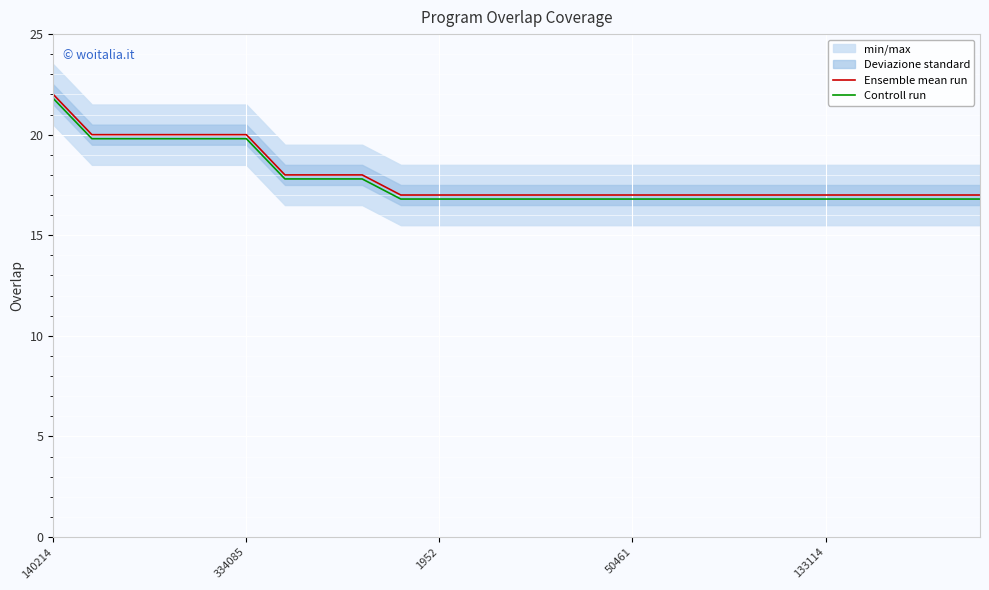

Which series has the largest range (max minus min)?

Ensemble mean run